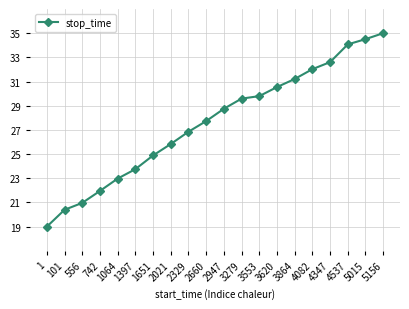

Where does the data first go above 28?

2947